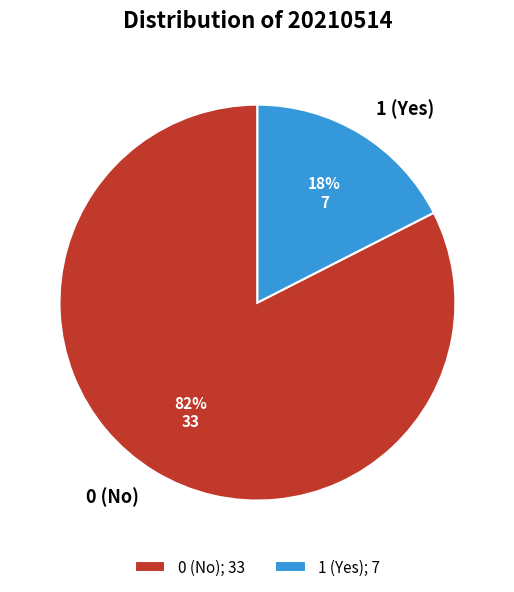

Between 0 (No) and 1 (Yes), which is larger?

0 (No)